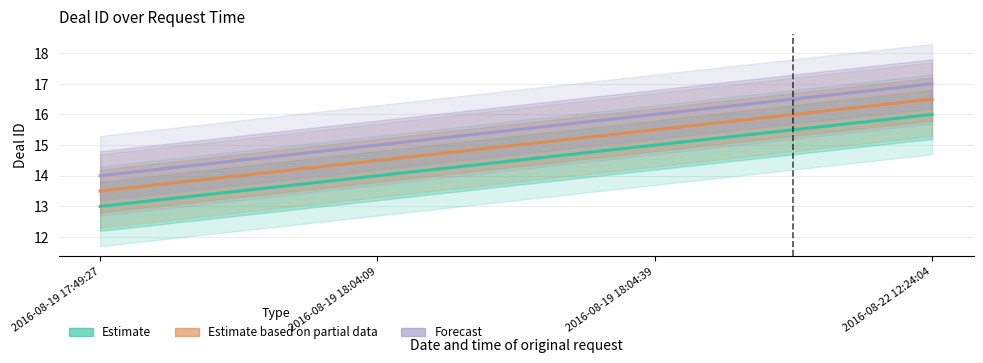

True or false: Estimate has more than 0 points higher than both neighbors.

False